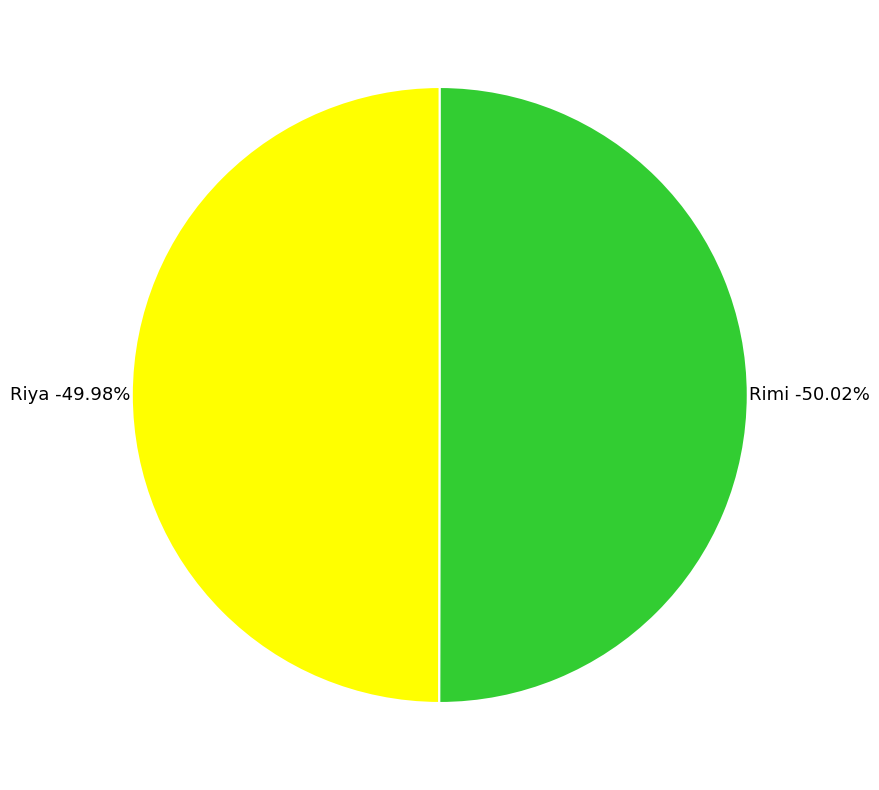

What percentage is NOT represented by Riya?

50.0%